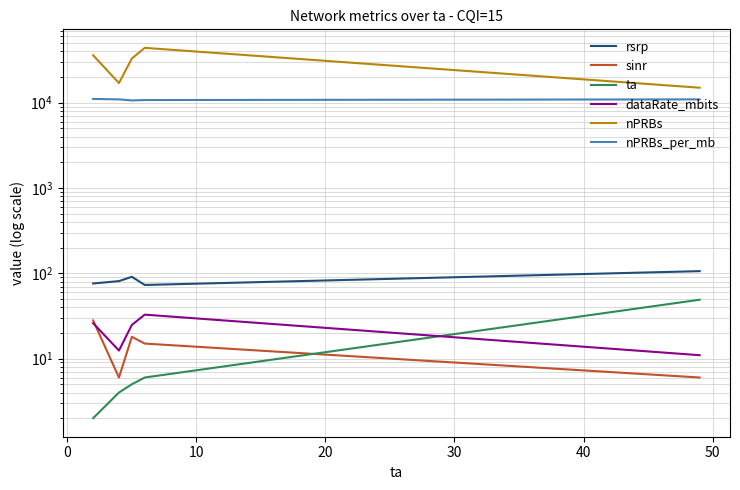

At how many categories does at least one series exceed 15229?

4